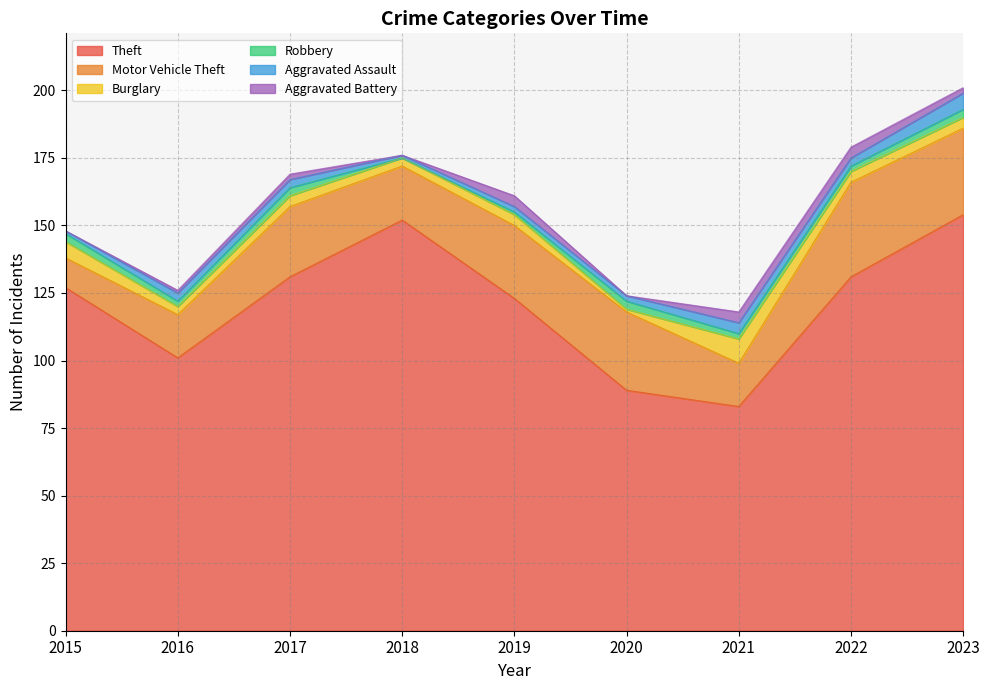

What is the value of the Aggravated Assault point at the 7th from the left?

4